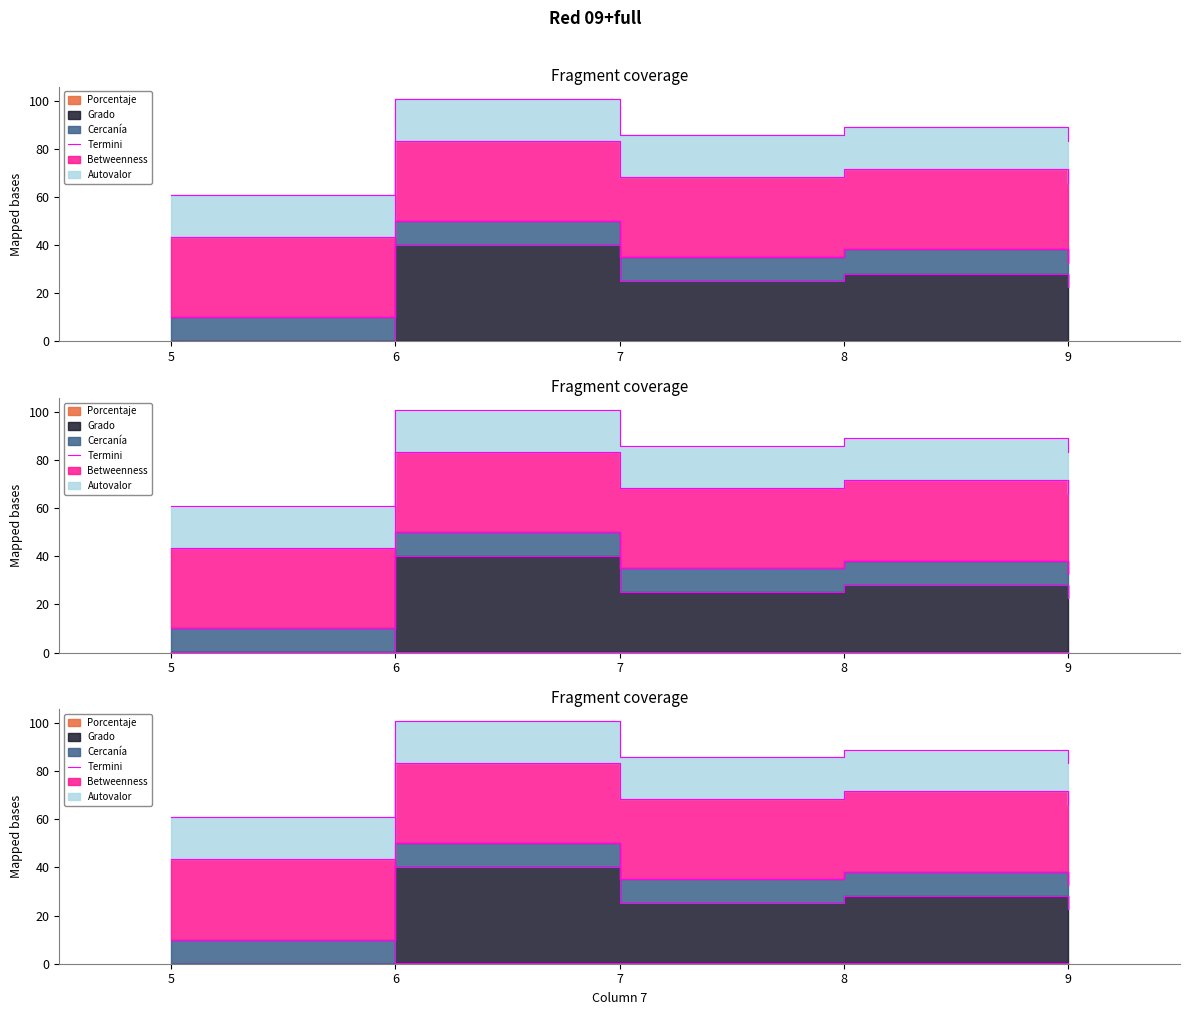

Reading left to right, extract all data points from this chart.

10.1	50.1	35.1	38.2	32.6